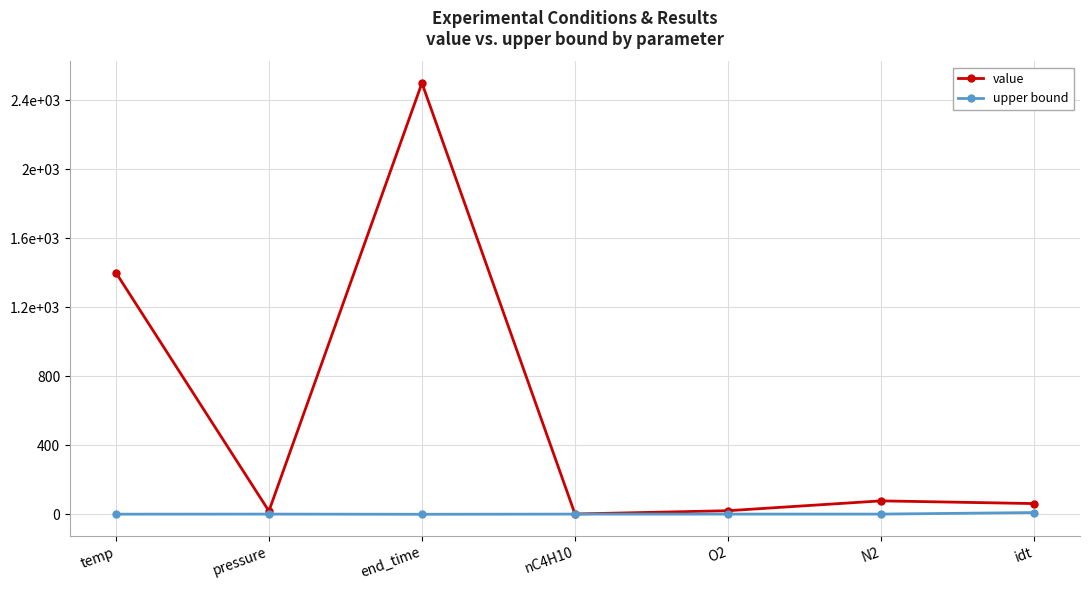

Is this an area chart (filled region under the line)?

No